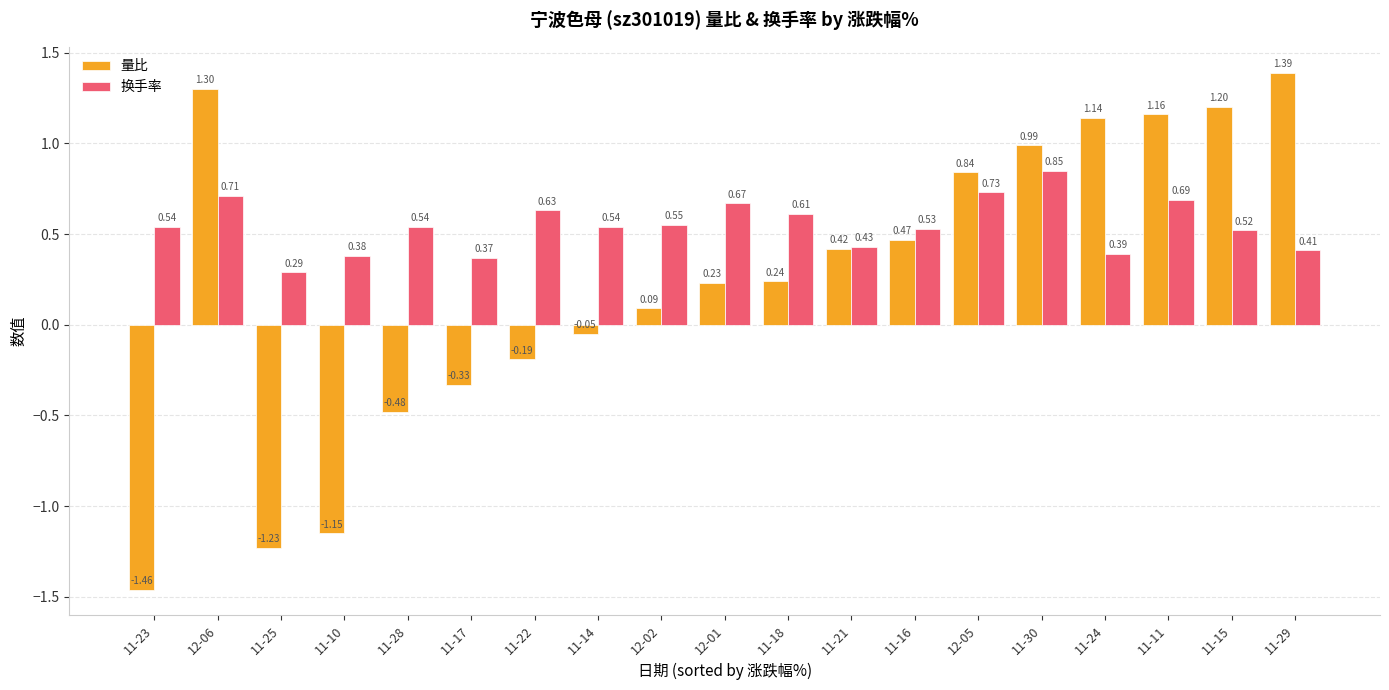

At which category is the sum across all series the highest?

12-06